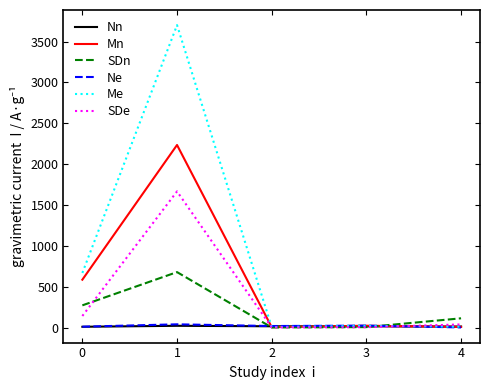

What are all the series names shown in the legend?

Nn, Mn, SDn, Ne, Me, SDe